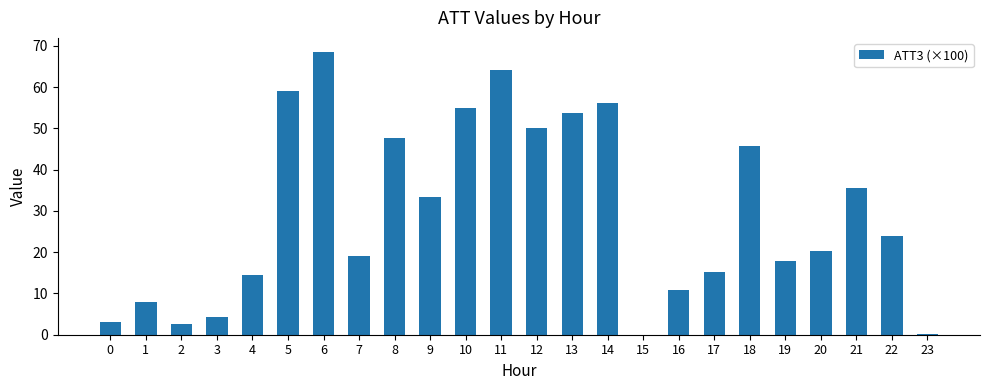

What is the ratio of the value at 20 to the value at 21?

0.6